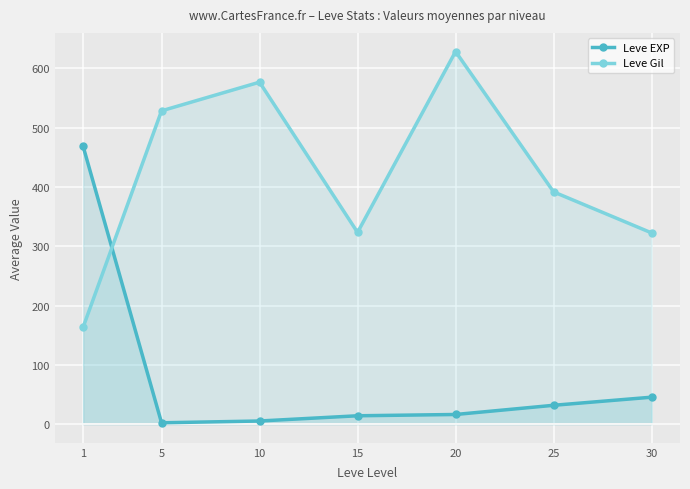

What are all the series names shown in the legend?

Leve EXP, Leve Gil